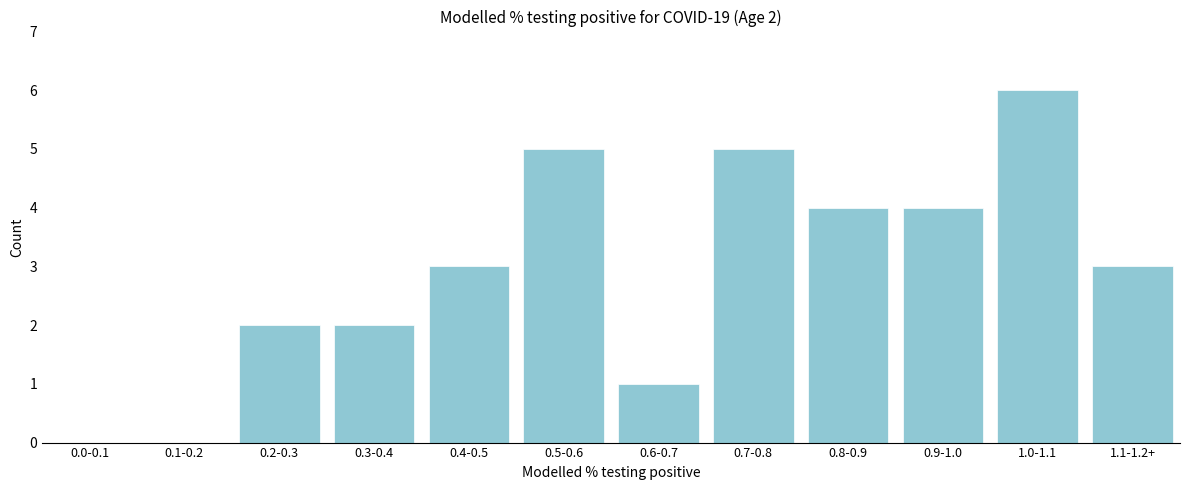

Reading right to left, what are all the values shown in this chart?

1.1-1.2+=3	1.0-1.1=6	0.9-1.0=4	0.8-0.9=4	0.7-0.8=5	0.6-0.7=1	0.5-0.6=5	0.4-0.5=3	0.3-0.4=2	0.2-0.3=2	0.1-0.2=0	0.0-0.1=0